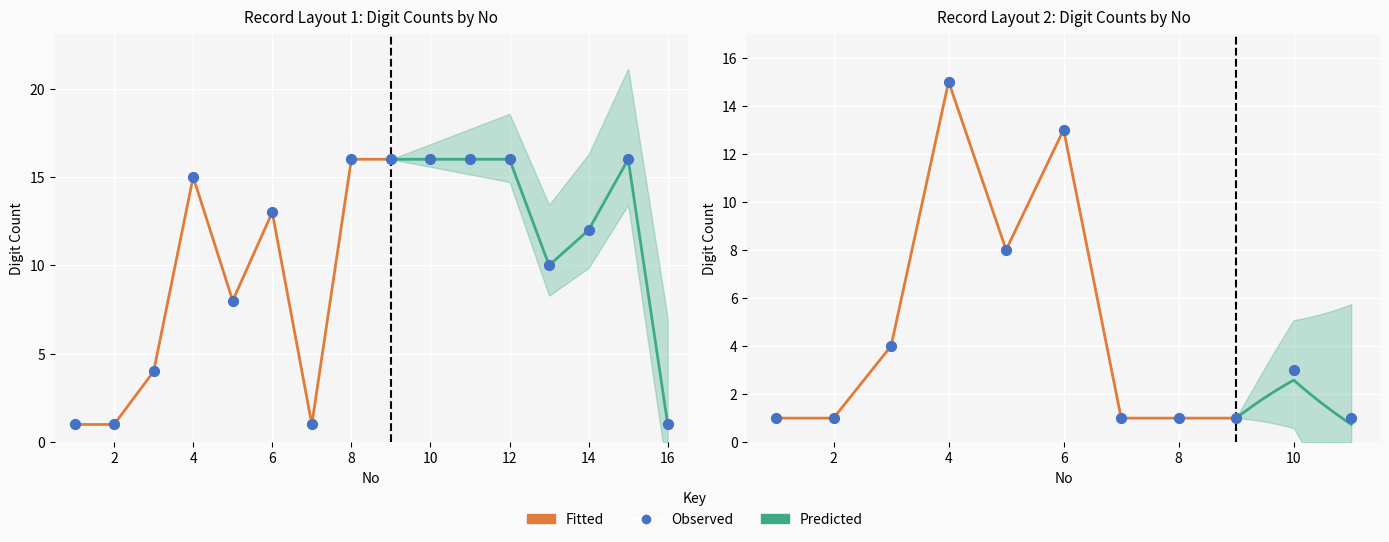

At how many categories does at least one series exceed 7?

11